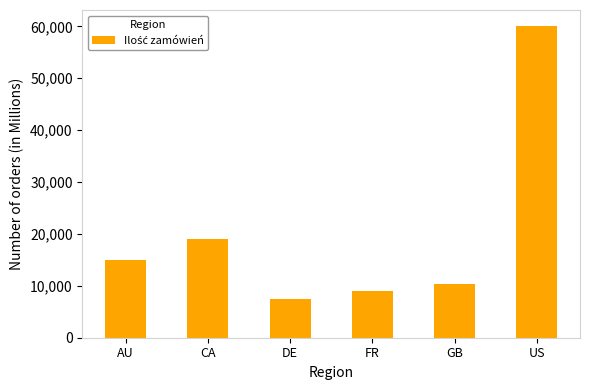

How many bars are there in total?

6